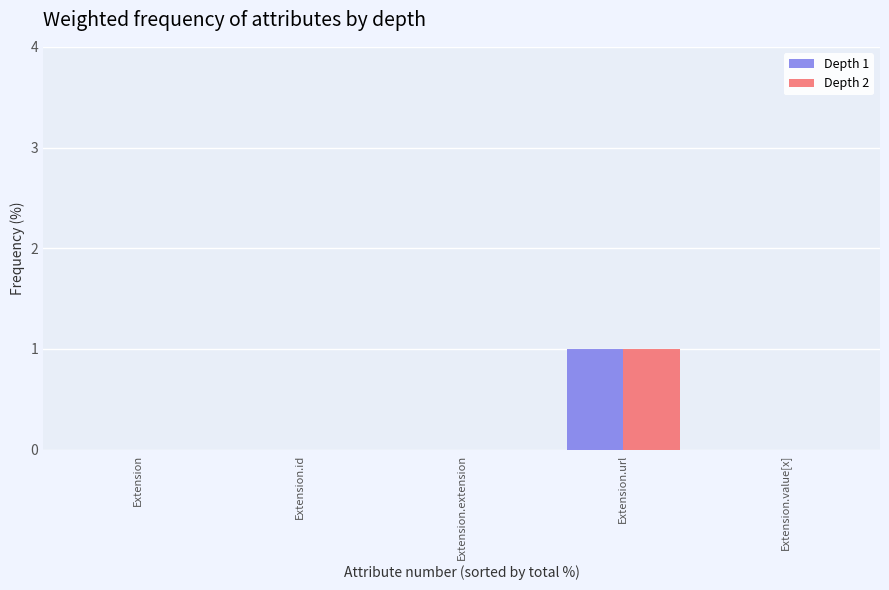

Reading left to right, list all the values displayed in this chart.

Depth 1: 0	0	0	1	0
Depth 2: 0	0	0	1	0